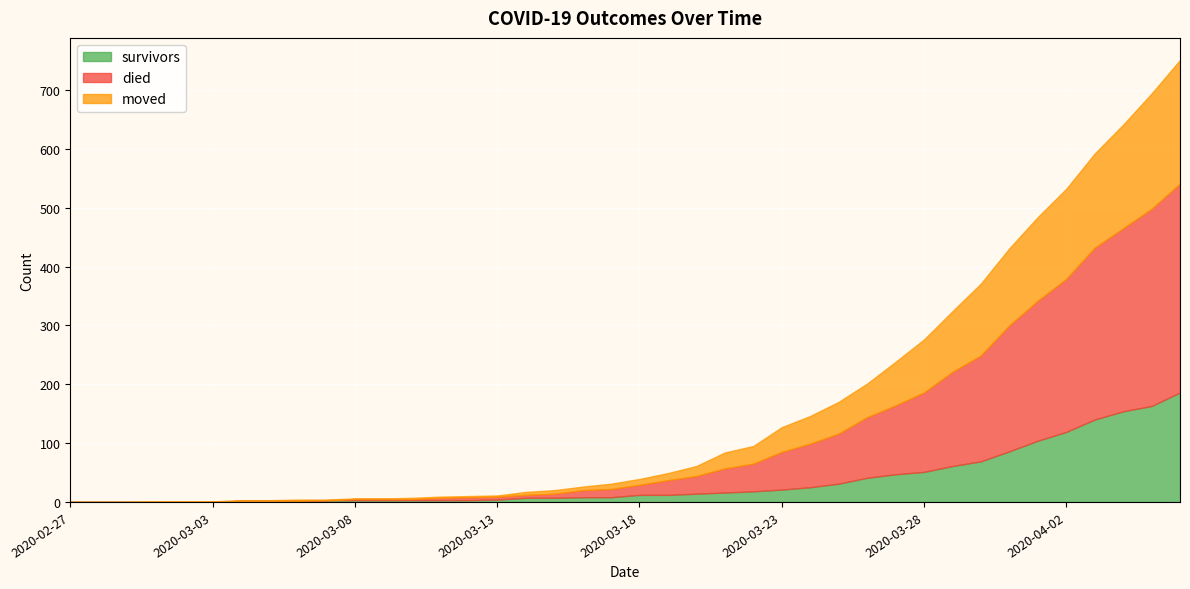

Which series has the largest total across all categories?

died